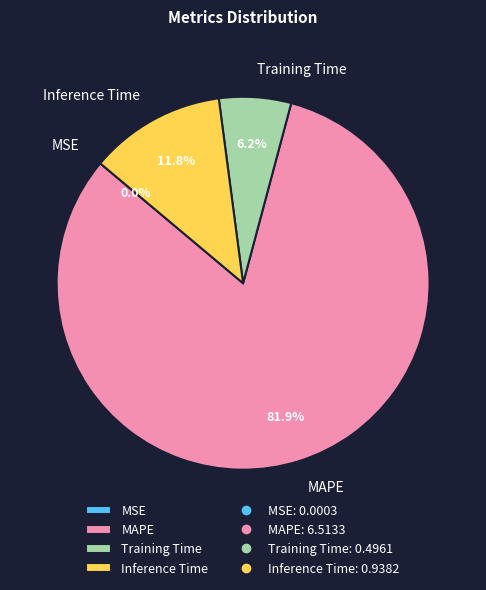

Is the sum of Inference Time and MAPE greater than half?

Yes